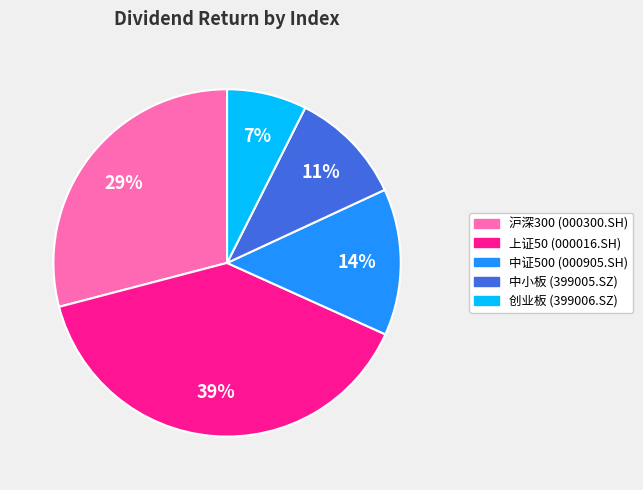

Count the number of slices in the pie.

5